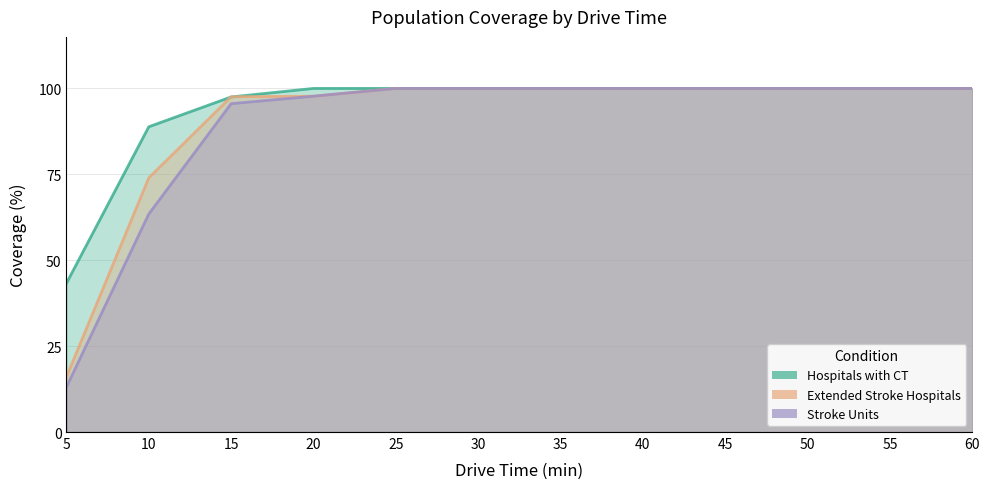

The Stroke Units series shows 133.8 at 45. True or false?

False